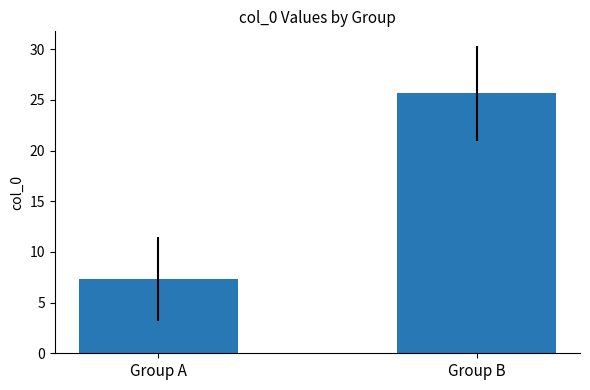

Reading left to right, extract all data points from this chart.

Group A=7.3	Group B=25.6